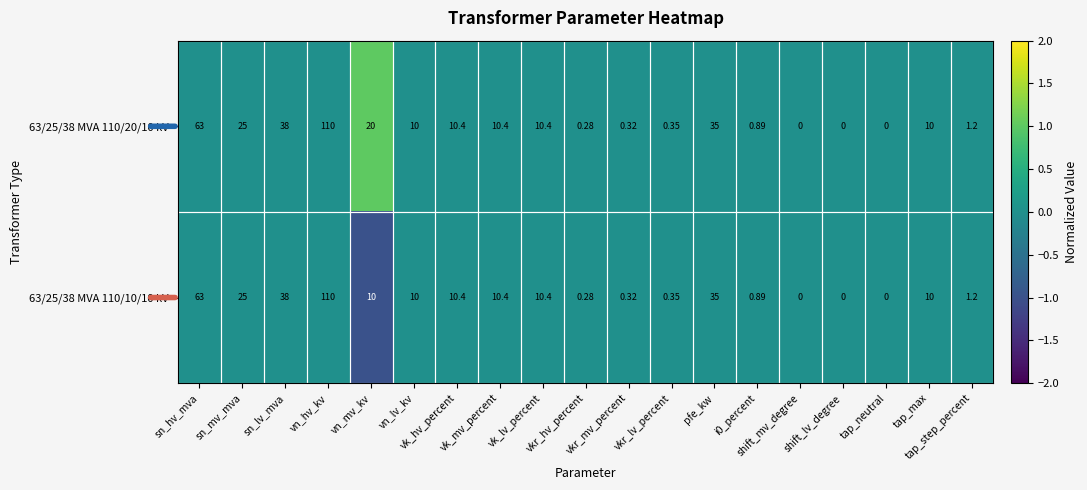

Reading left to right, extract all data points from this chart.

63/25/38 MVA 110/20/10 kV: sn_hv_mva=63	sn_mv_mva=25	sn_lv_mva=38	vn_hv_kv=110	vn_mv_kv=20	vn_lv_kv=10	vk_hv_percent=10	vk_mv_percent=10	vk_lv_percent=10	vkr_hv_percent=0	vkr_mv_percent=0	vkr_lv_percent=0	pfe_kw=35	i0_percent=1	shift_mv_degree=0	shift_lv_degree=0	tap_neutral=0	tap_max=10	tap_step_percent=1
63/25/38 MVA 110/10/10 kV: sn_hv_mva=63	sn_mv_mva=25	sn_lv_mva=38	vn_hv_kv=110	vn_mv_kv=10	vn_lv_kv=10	vk_hv_percent=10	vk_mv_percent=10	vk_lv_percent=10	vkr_hv_percent=0	vkr_mv_percent=0	vkr_lv_percent=0	pfe_kw=35	i0_percent=1	shift_mv_degree=0	shift_lv_degree=0	tap_neutral=0	tap_max=10	tap_step_percent=1